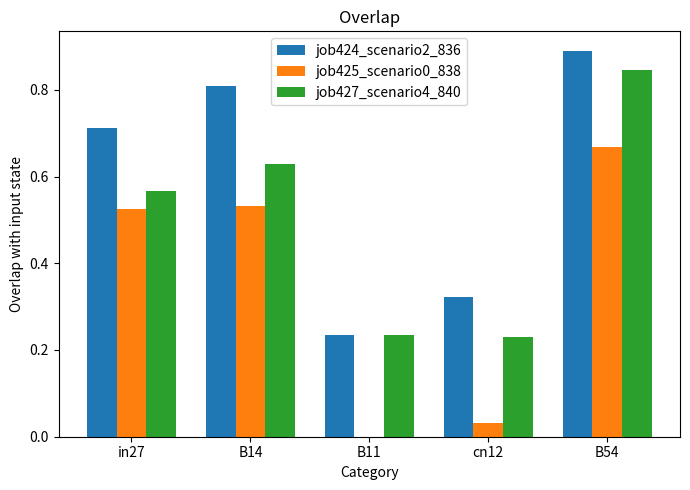

At which label is job424_scenario2_836 closest to 0?

B11